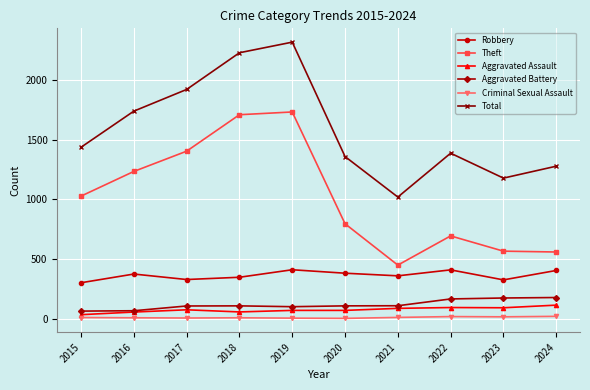

Which series changed the most between 2016 and 2020?

Theft